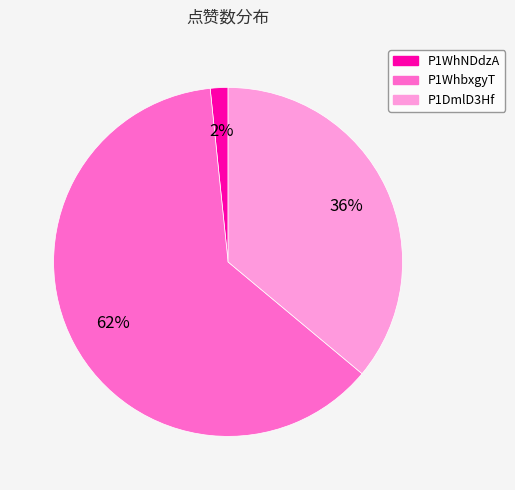

Is the sum of P1WhNDdzA and P1WhbxgyT greater than half?

Yes